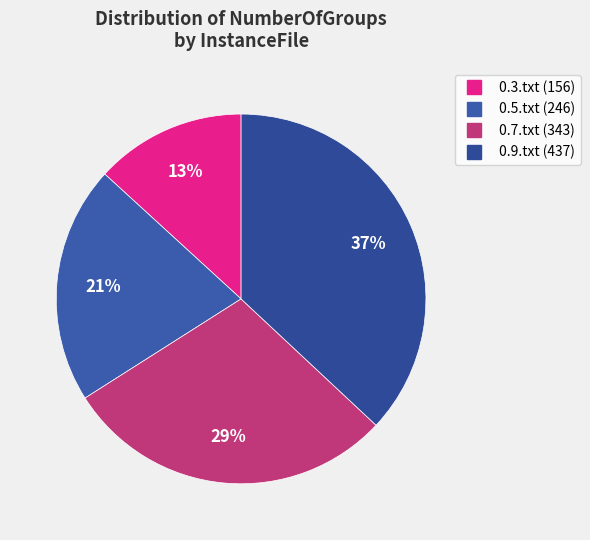

To the nearest percent, what percentage of the pie is 0.3.txt?

13%